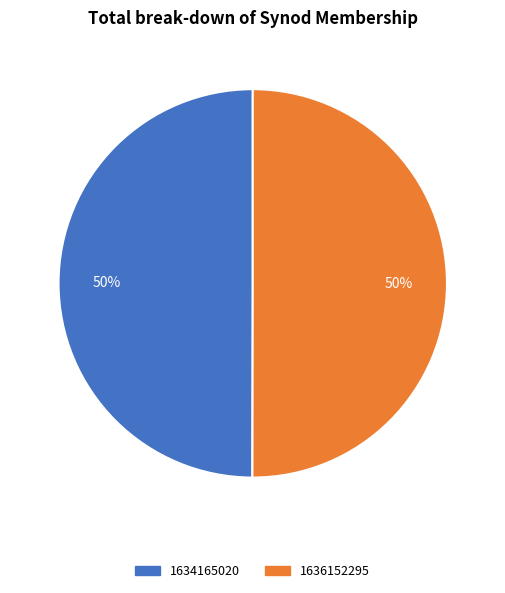

To the nearest percent, what portion does 1636152295 represent?

50%